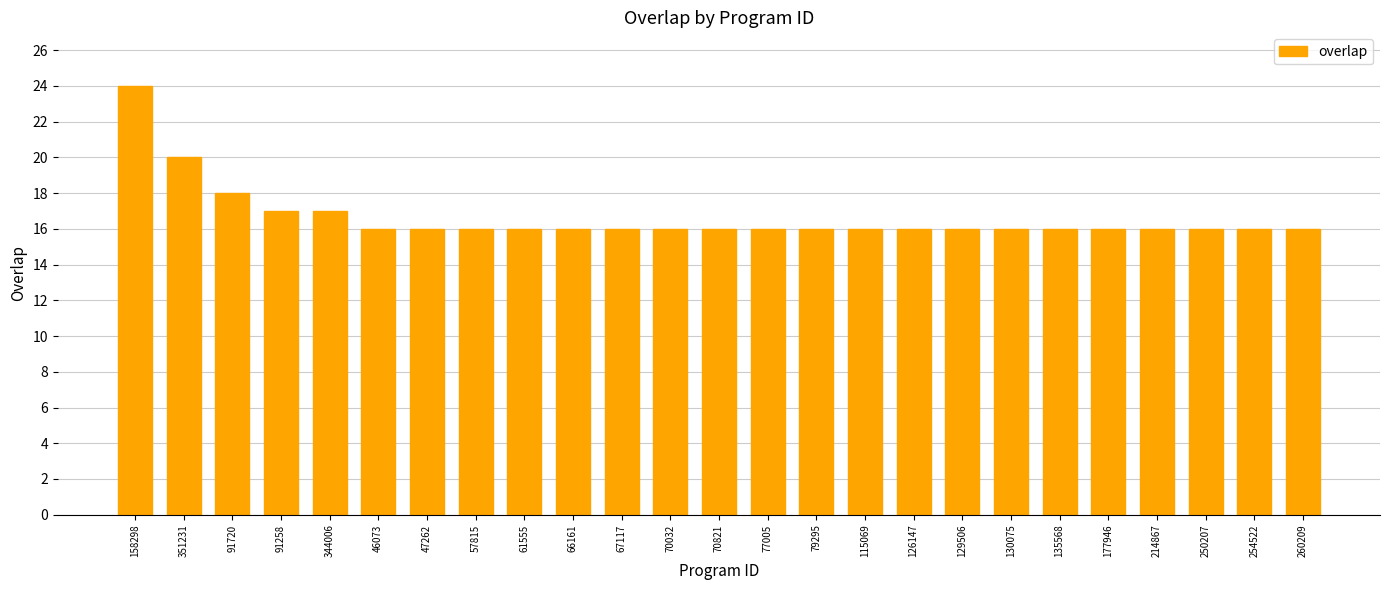

What is the label of the 5th bar from the right?

177946